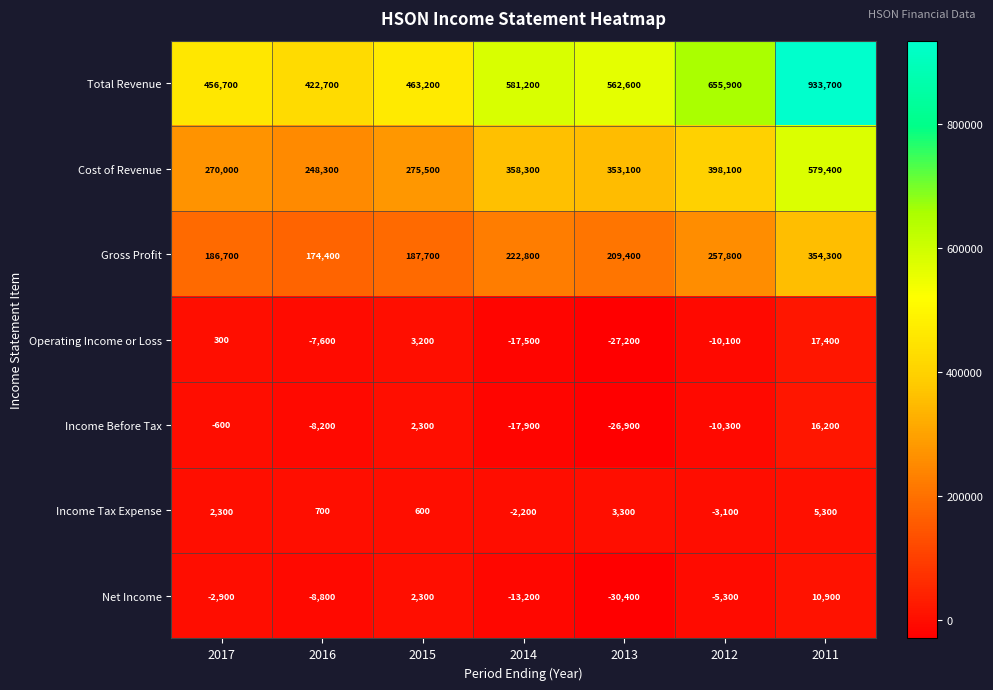

List the series in order of their peak value, highest first.

Total Revenue, Cost of Revenue, Gross Profit, Operating Income or Loss, Income Before Tax, Net Income, Income Tax Expense